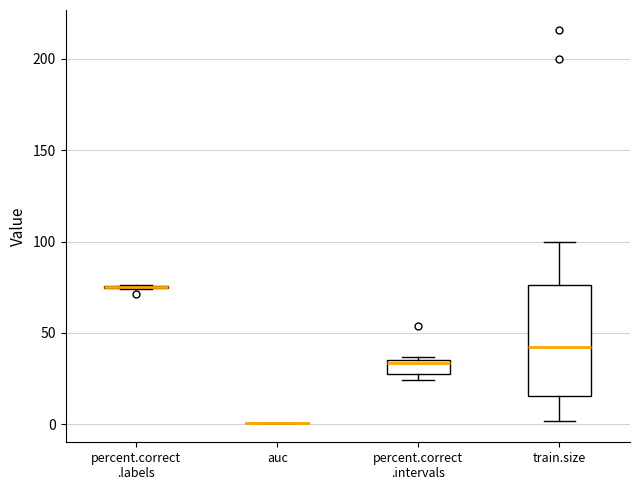

Reading left to right, transcribe this box plot: for each box, give where its median line is, the range the box spans, and where its two whiskers end, as read against the y-axis. The values are not printed on the chart, so give them approximately, as read against the axis.

percent.correct .labels: box collapsed to a line at 75, whiskers 75 to 75
auc: box collapsed to a line at 0, whiskers 0 to 0
percent.correct .intervals: median 35 (just below the box's upper edge), box 25 to 35, whiskers 25 (just below the box's lower edge) to 35 (just above the box's upper edge)
train.size: median 45, box 15 to 75, whiskers 0 to 100